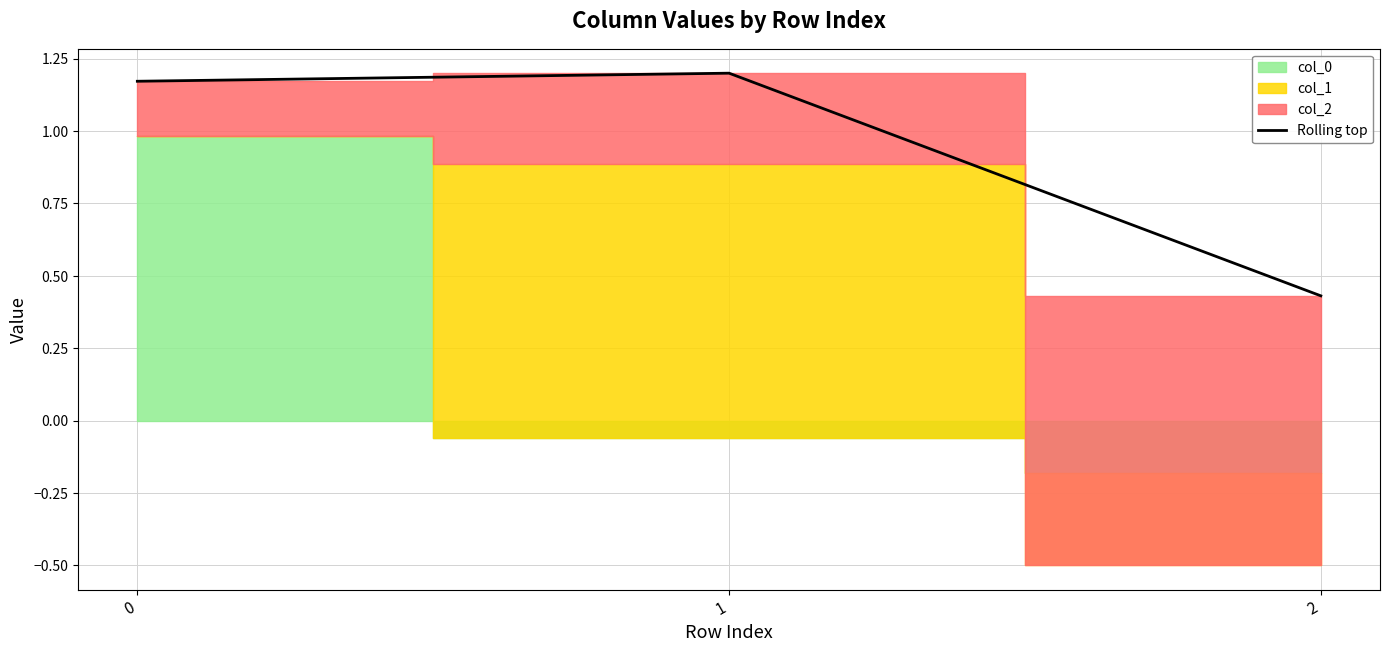

True or false: the data shows 1.9 at 1.

False